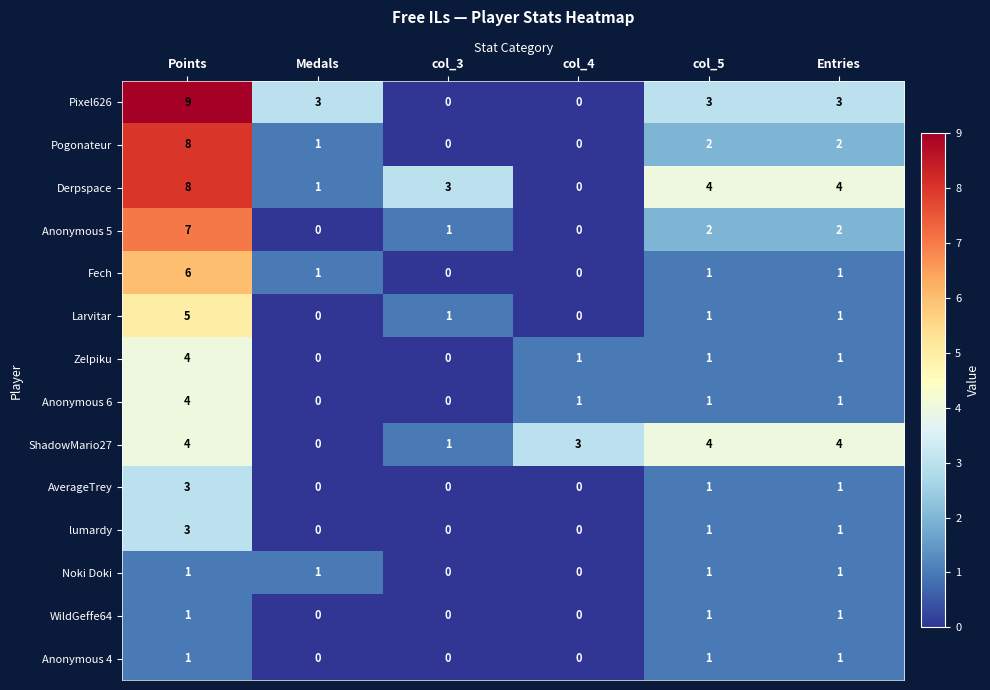

Which series has the largest total across all categories?

Derpspace